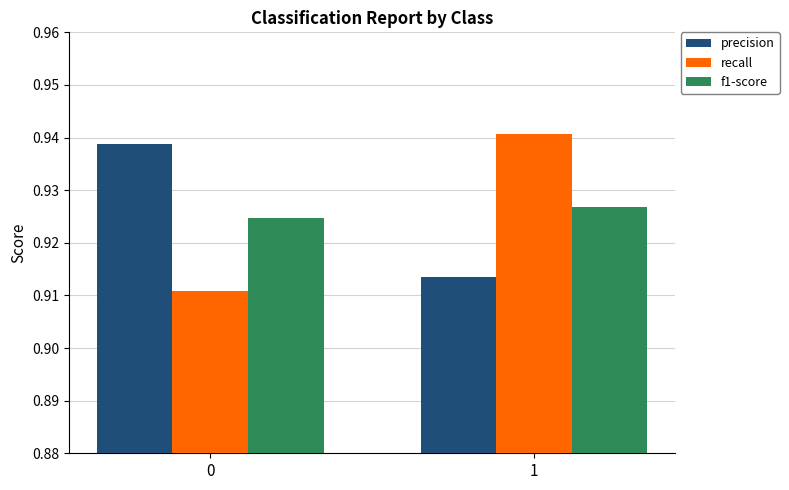

Which series has the largest range (max minus min)?

recall